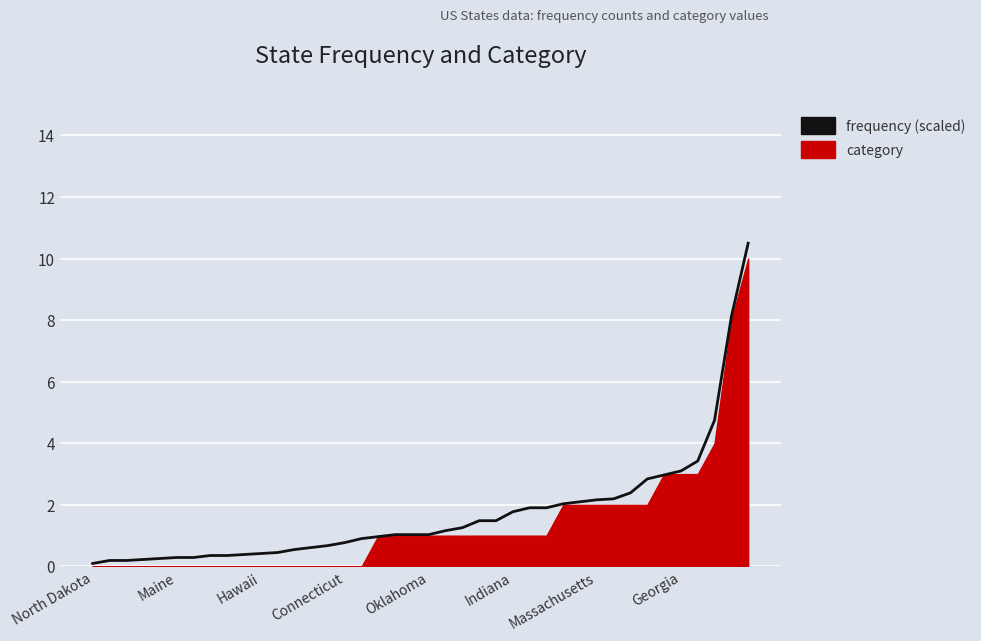

What is the difference between the values at 18 and Oklahoma?

0.8